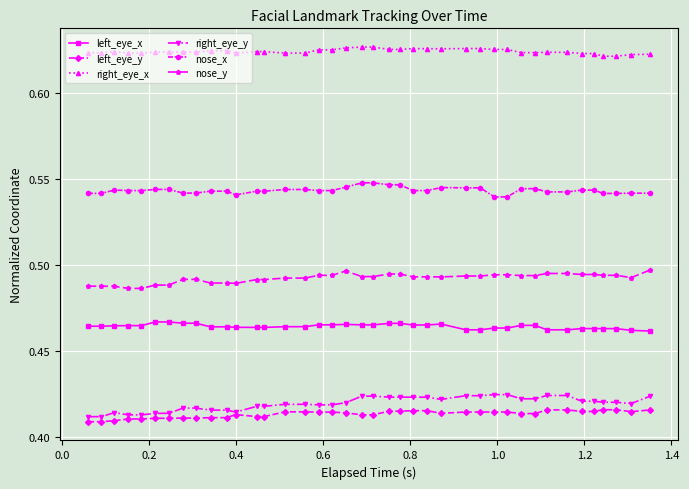

Does the chart display data point markers on the line(s)?

Yes